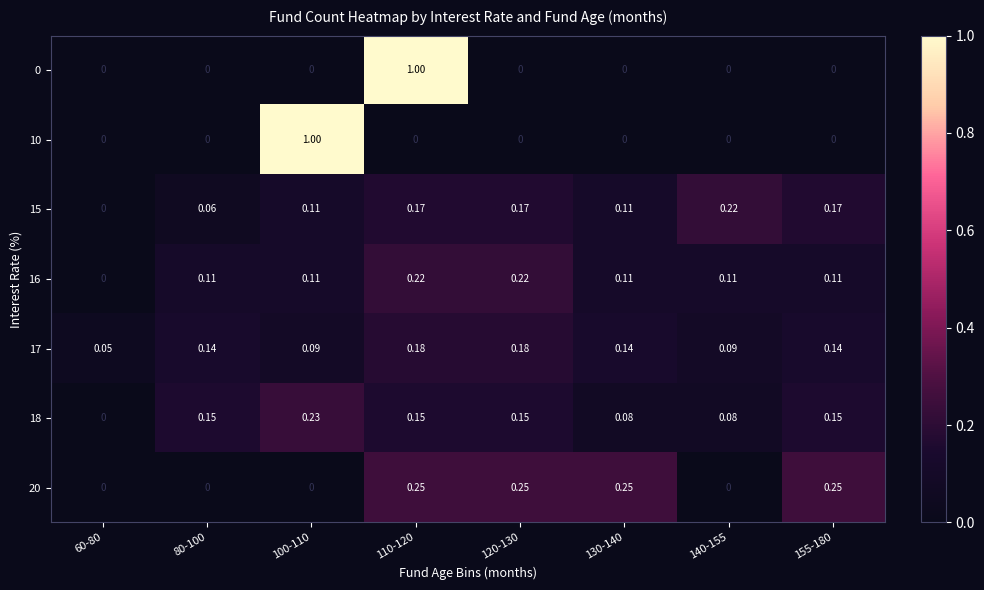

How many distinct data groups are displayed?

7